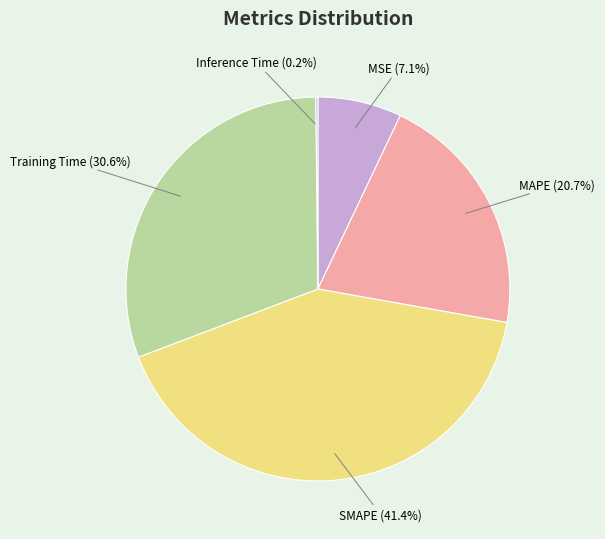

Approximately how many times larger is the value at MAPE (20.7%) compared to SMAPE (41.4%)?

0.5